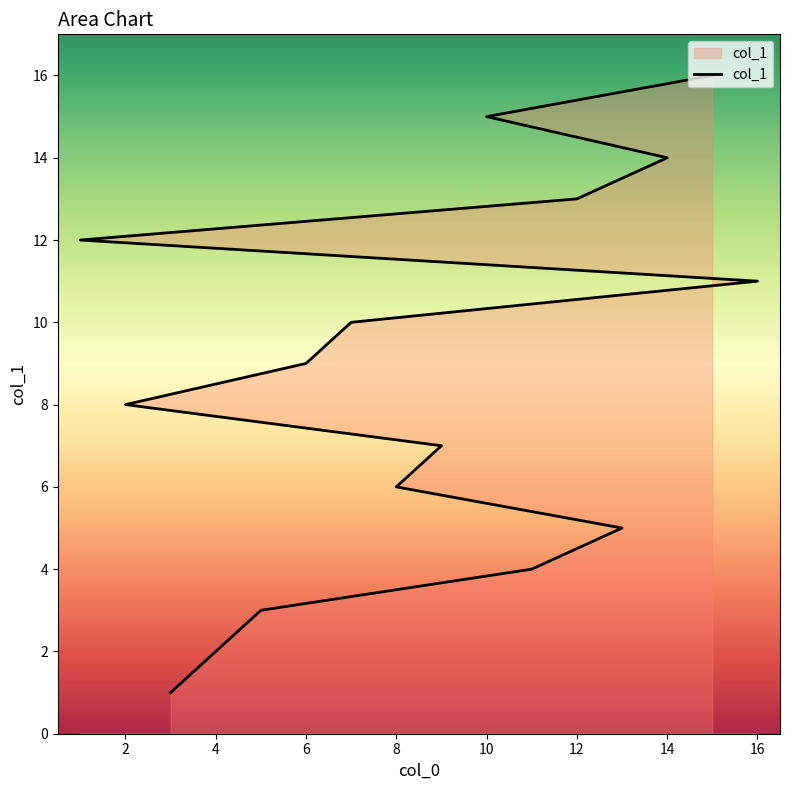

At which label does the data first exceed 9?

7